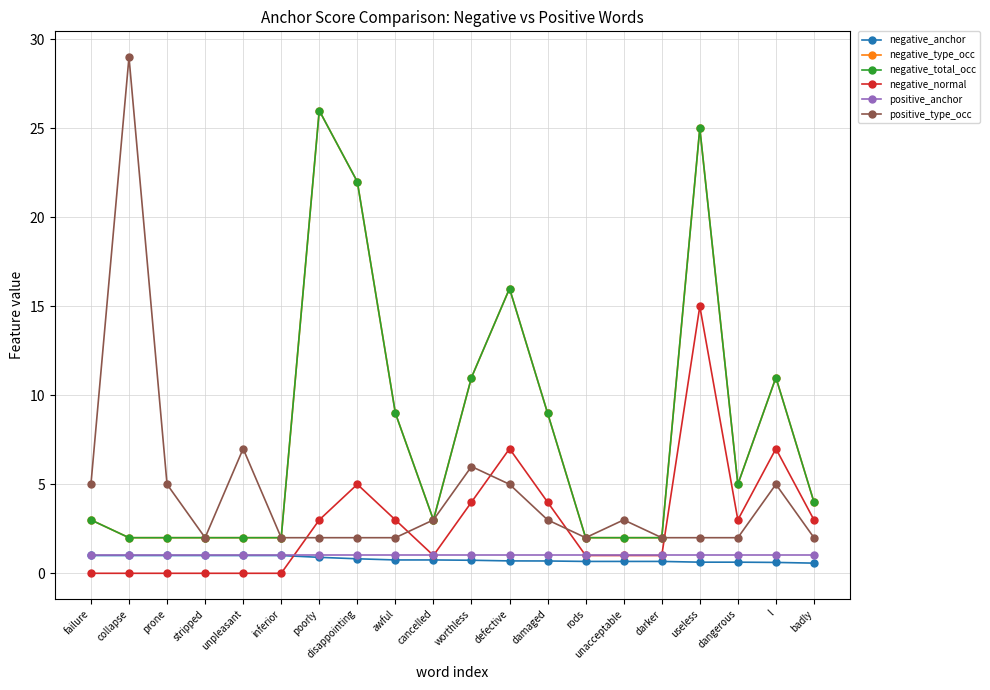

Reading left to right, transcribe all the data shown in this chart.

negative_anchor: 1.0	1.0	1.0	1.0	1.0	1.0	0.9	0.8	0.8	0.8	0.7	0.7	0.7	0.7	0.7	0.7	0.6	0.6	0.6	0.6
negative_type_occ: 3.0	2.0	2.0	2.0	2.0	2.0	26.0	22.0	9.0	3.0	11.0	16.0	9.0	2.0	2.0	2.0	25.0	5.0	11.0	4.0
negative_total_occ: 3.0	2.0	2.0	2.0	2.0	2.0	26.0	22.0	9.0	3.0	11.0	16.0	9.0	2.0	2.0	2.0	25.0	5.0	11.0	4.0
negative_normal: 0.0	0.0	0.0	0.0	0.0	0.0	3.0	5.0	3.0	1.0	4.0	7.0	4.0	1.0	1.0	1.0	15.0	3.0	7.0	3.0
positive_anchor: 1.0	1.0	1.0	1.0	1.0	1.0	1.0	1.0	1.0	1.0	1.0	1.0	1.0	1.0	1.0	1.0	1.0	1.0	1.0	1.0
positive_type_occ: 5.0	29.0	5.0	2.0	7.0	2.0	2.0	2.0	2.0	3.0	6.0	5.0	3.0	2.0	3.0	2.0	2.0	2.0	5.0	2.0